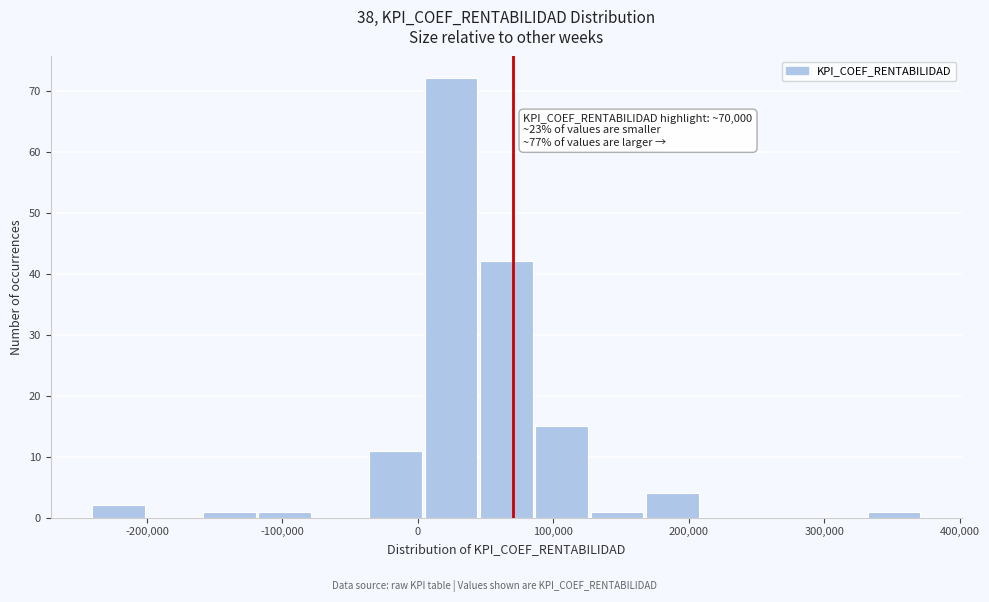

Over which range of the x-axis is the bar tallest?

0 to 50000